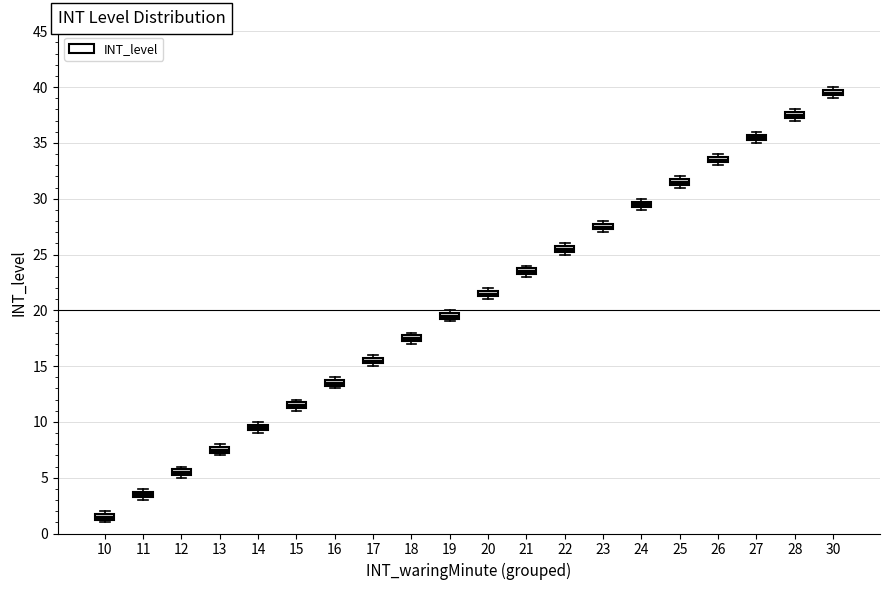

Where is the lower edge of the box at x = 25 on the y-axis? The values are not printed on the chart, so give them approximately, as read against the axis.

31.5